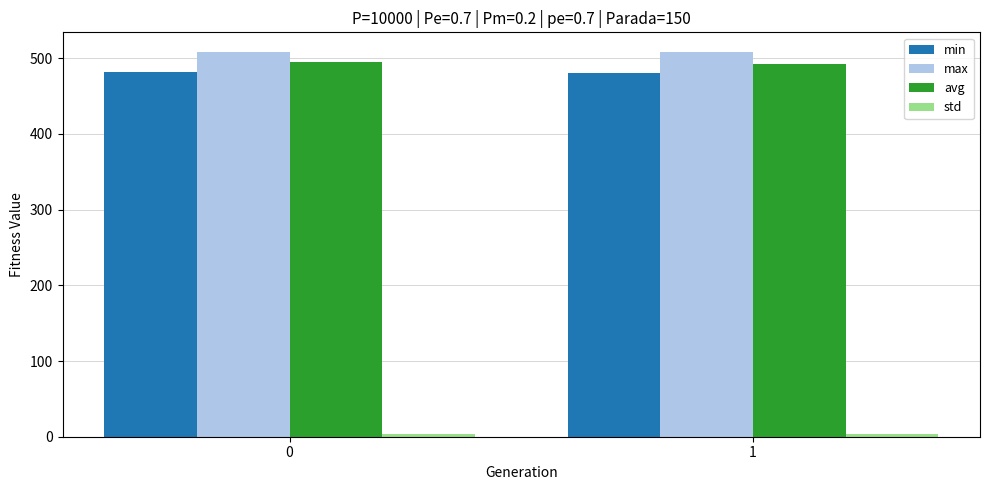

Are the bars horizontal?

No